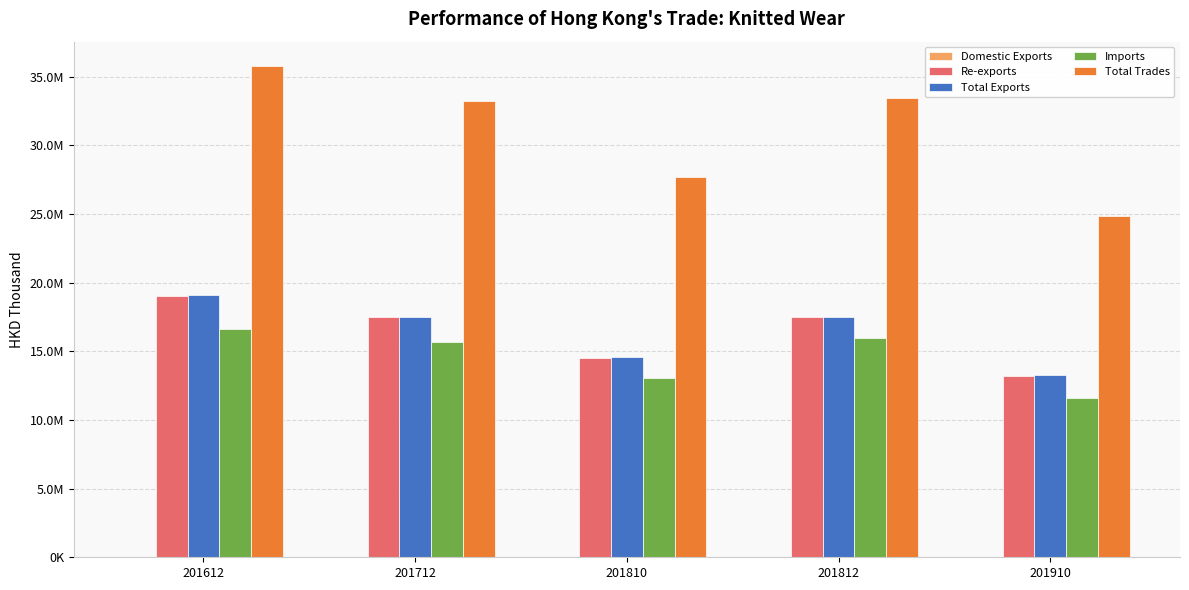

Which category has the lowest value in the Domestic Exports series?

201910